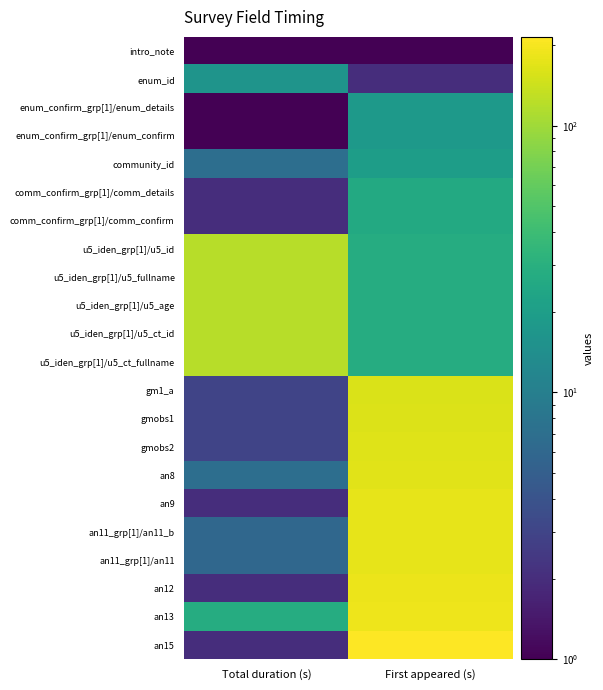

Reading left to right, what are all the values shown in this chart?

intro_note: Total duration (s)=1	First appeared (s)=1
enum_id: Total duration (s)=16	First appeared (s)=2
enum_confirm_grp[1]/enum_details: Total duration (s)=1	First appeared (s)=18
enum_confirm_grp[1]/enum_confirm: Total duration (s)=1	First appeared (s)=18
community_id: Total duration (s)=7	First appeared (s)=20
comm_confirm_grp[1]/comm_details: Total duration (s)=2	First appeared (s)=26
comm_confirm_grp[1]/comm_confirm: Total duration (s)=2	First appeared (s)=26
u5_iden_grp[1]/u5_id: Total duration (s)=121	First appeared (s)=28
u5_iden_grp[1]/u5_fullname: Total duration (s)=121	First appeared (s)=28
u5_iden_grp[1]/u5_age: Total duration (s)=121	First appeared (s)=28
u5_iden_grp[1]/u5_ct_id: Total duration (s)=121	First appeared (s)=28
u5_iden_grp[1]/u5_ct_fullname: Total duration (s)=121	First appeared (s)=28
gm1_a: Total duration (s)=3	First appeared (s)=159
gmobs1: Total duration (s)=3	First appeared (s)=162
gmobs2: Total duration (s)=3	First appeared (s)=166
an8: Total duration (s)=7	First appeared (s)=169
an9: Total duration (s)=2	First appeared (s)=176
an11_grp[1]/an11_b: Total duration (s)=6	First appeared (s)=178
an11_grp[1]/an11: Total duration (s)=6	First appeared (s)=178
an12: Total duration (s)=2	First appeared (s)=184
an13: Total duration (s)=28	First appeared (s)=186
an15: Total duration (s)=2	First appeared (s)=215